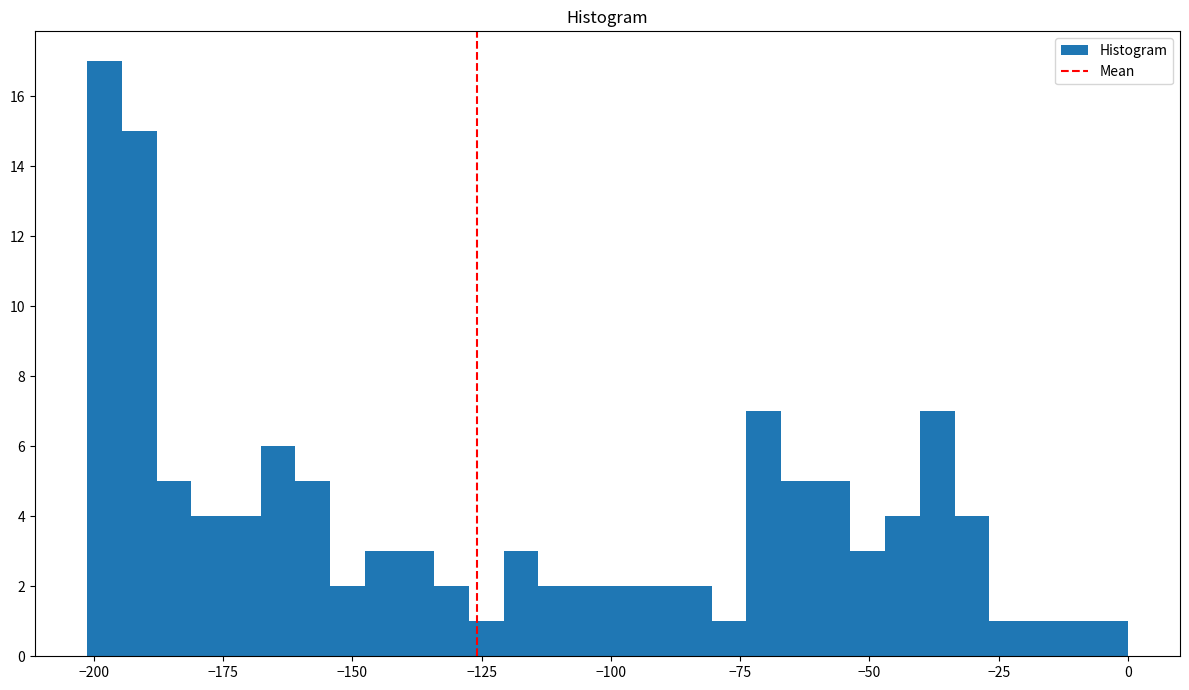

Read against the x-axis, roughly where is the centre of the tallest bar?

-200